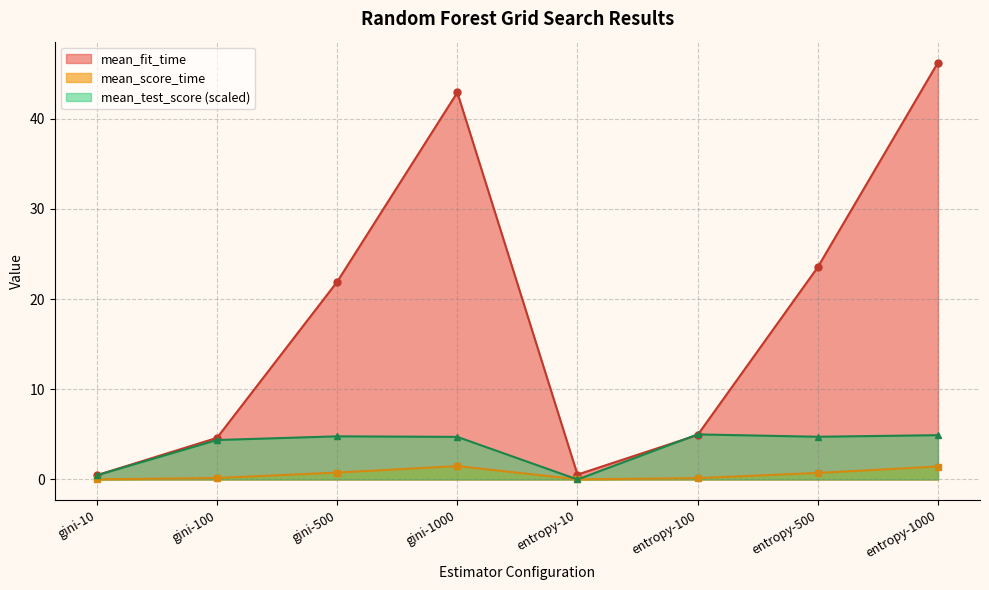

Where does the mean_test_score series first go above 4?

gini-100